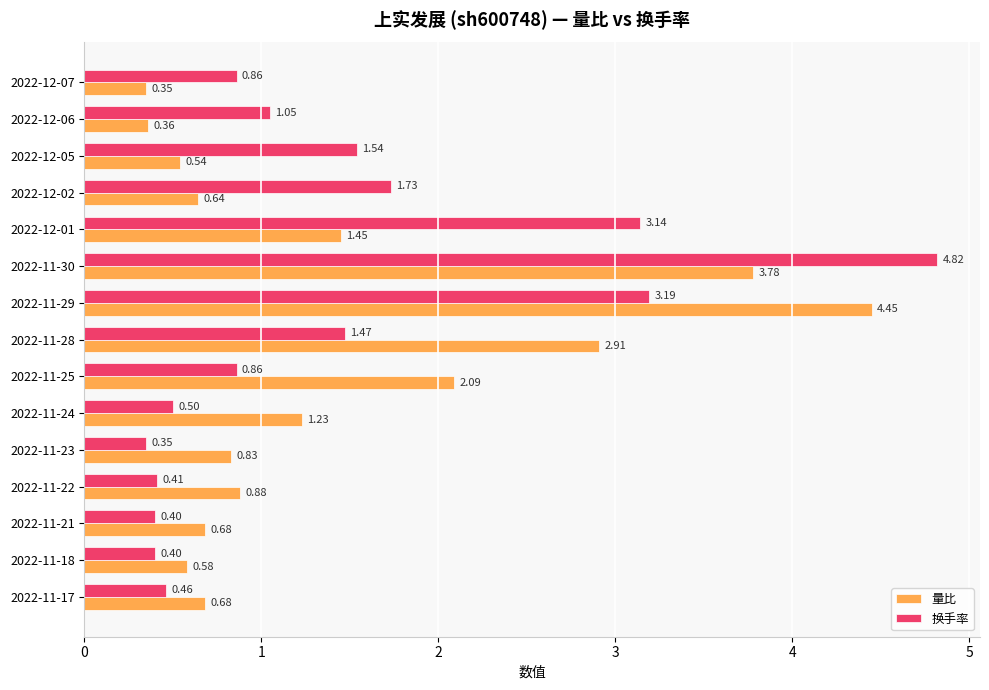

Count the number of categories in the chart.

15